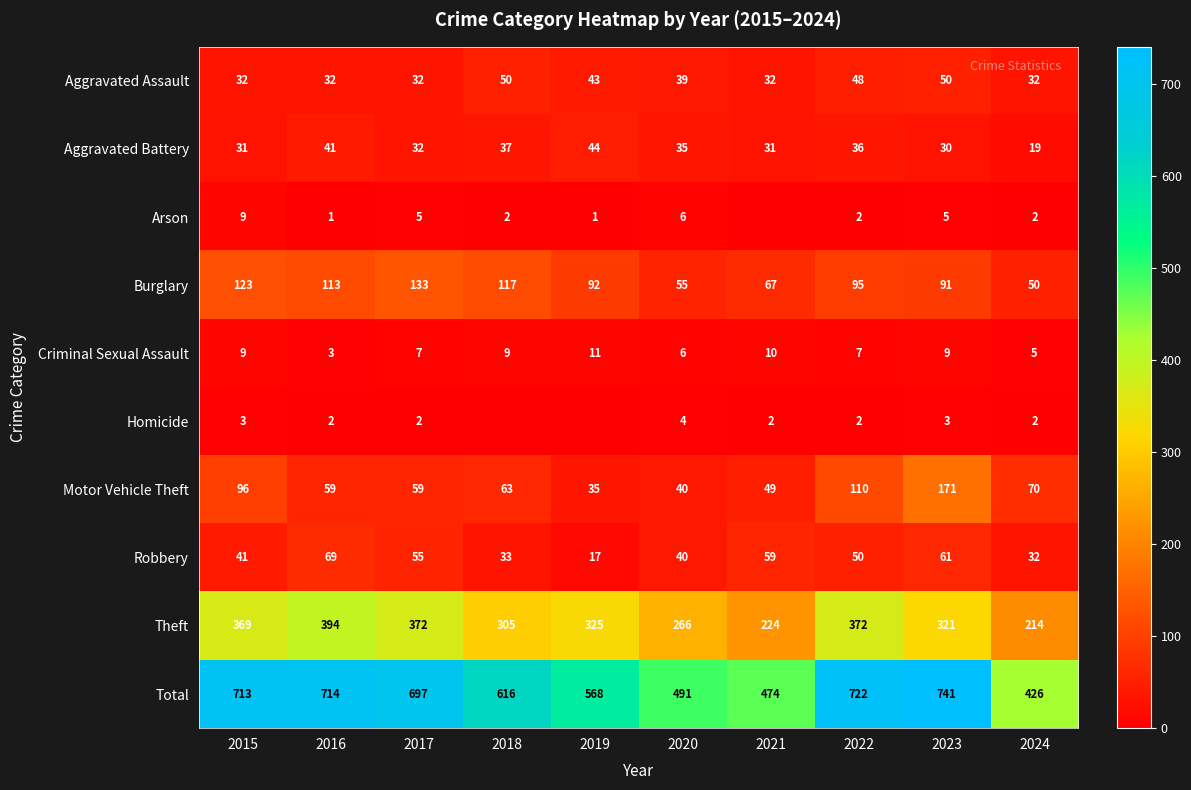

What is the spread (max minus min) of values at 2024?

424